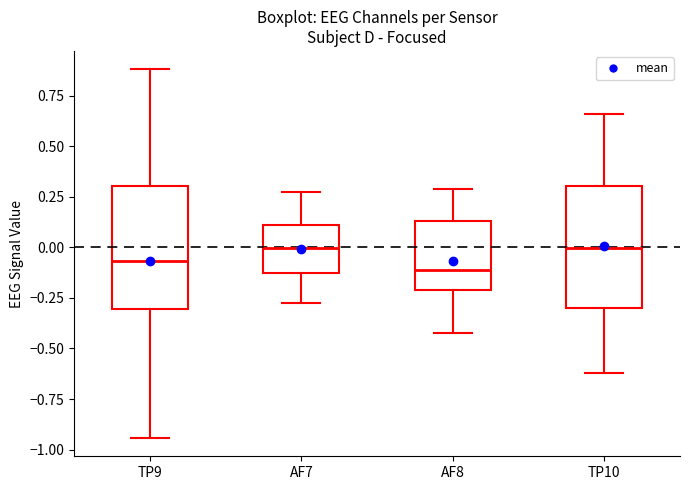

Where is the lower edge of the box for TP10 on the y-axis? The values are not printed on the chart, so give them approximately, as read against the axis.

-0.30